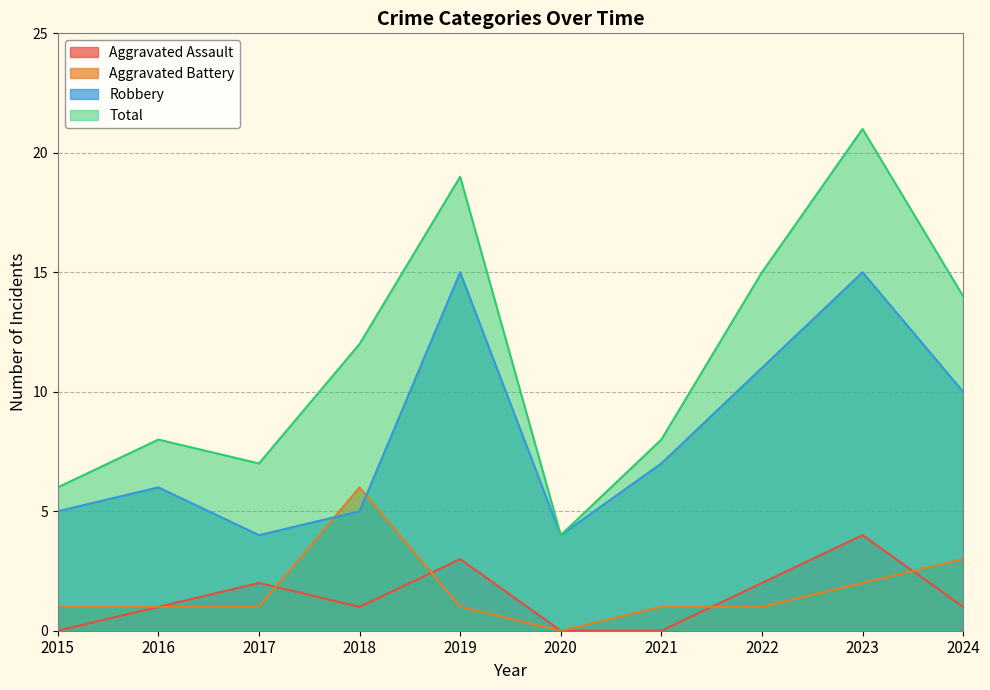

At which label does Robbery first exceed 7?

2019